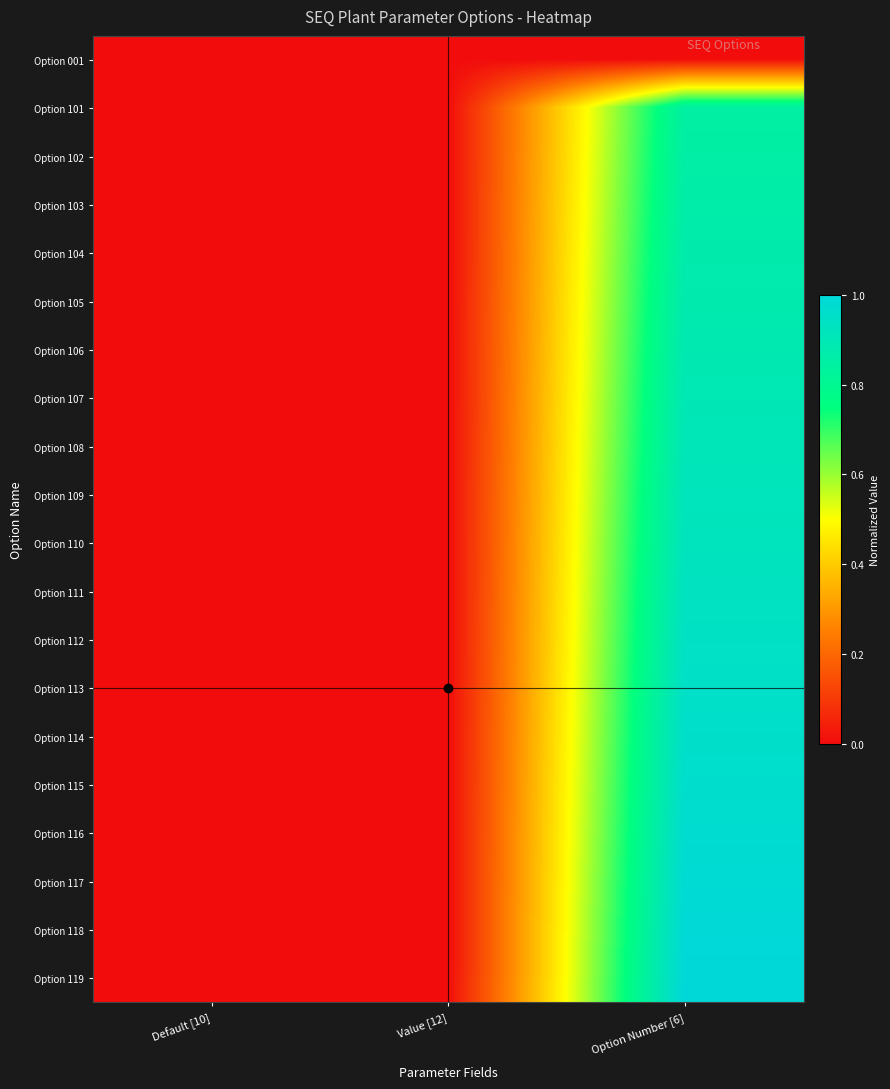

What is the maximum value shown in the chart?

1.0